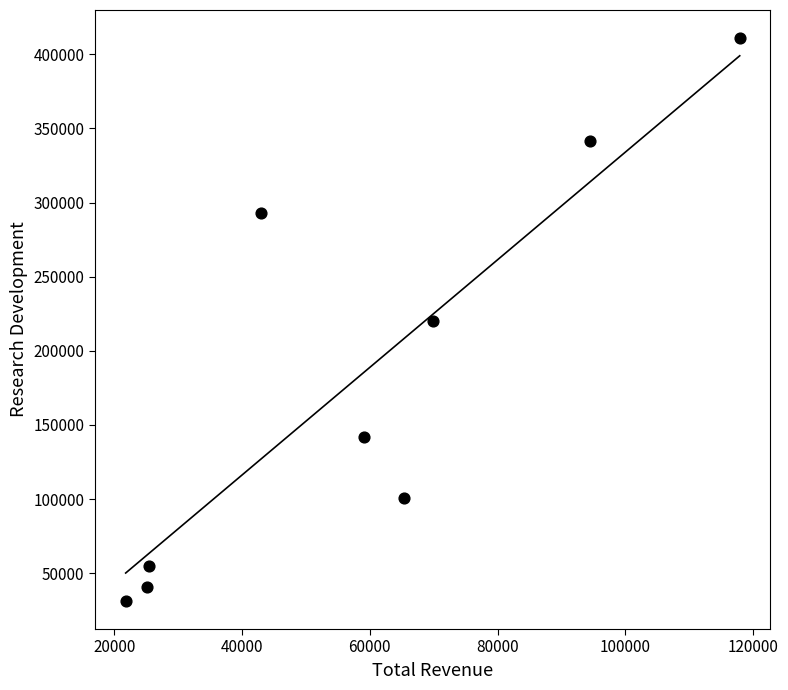

What is the average X value?

58011